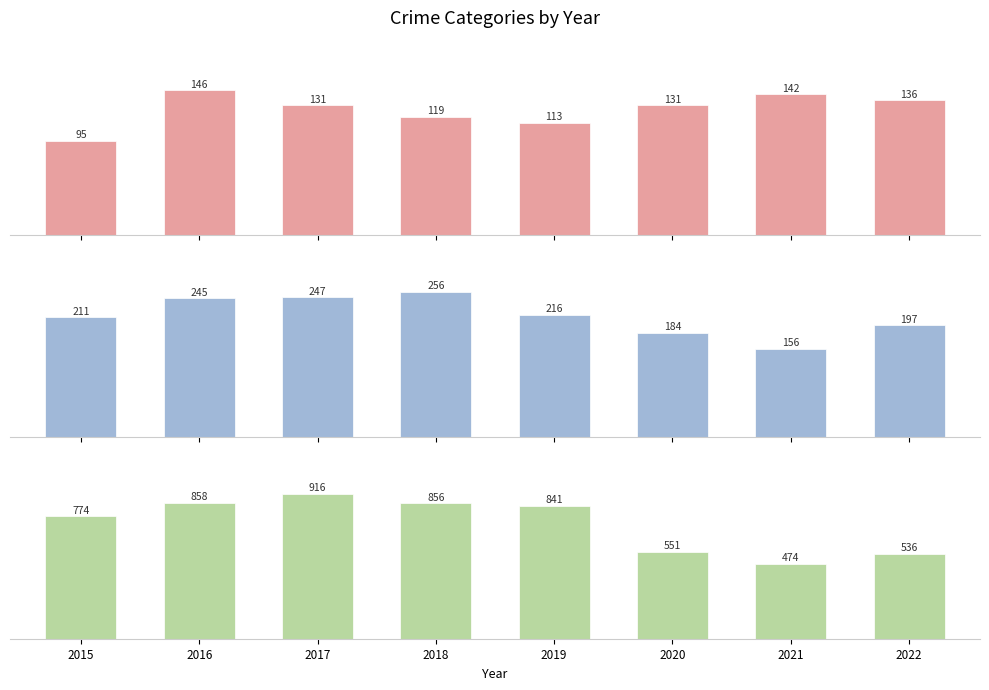

How many data points in Aggravated Assault are above 131?

3